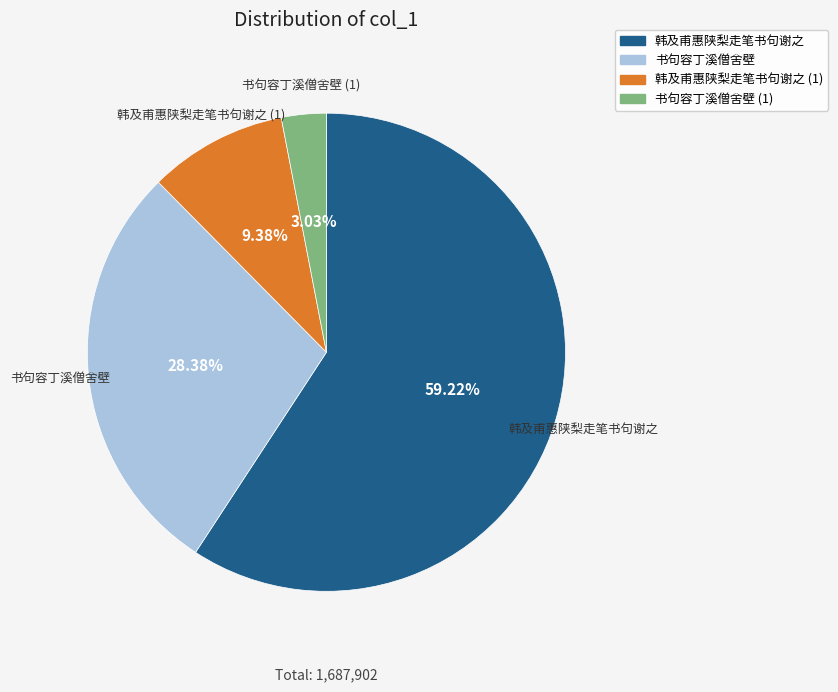

Is there any slice that represents more than half of the pie?

Yes